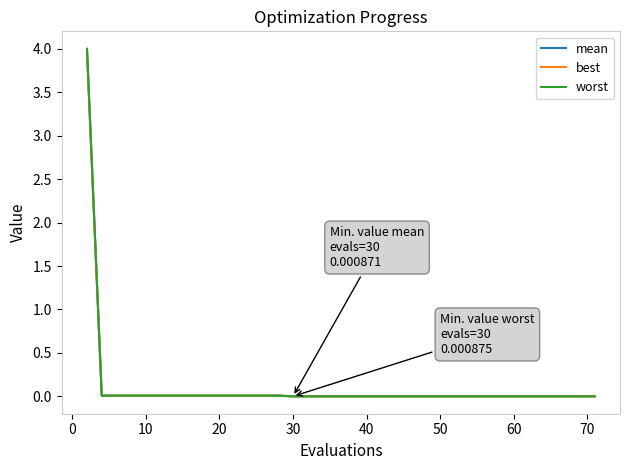

At how many categories does at least one series exceed 1?

1